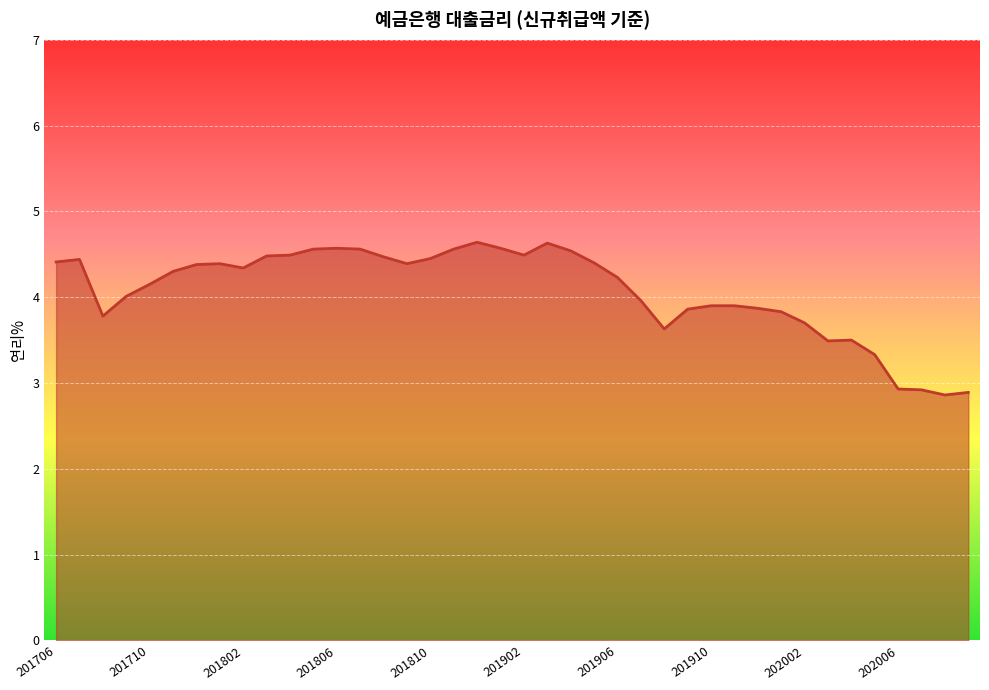

What is the smallest value displayed?

2.9